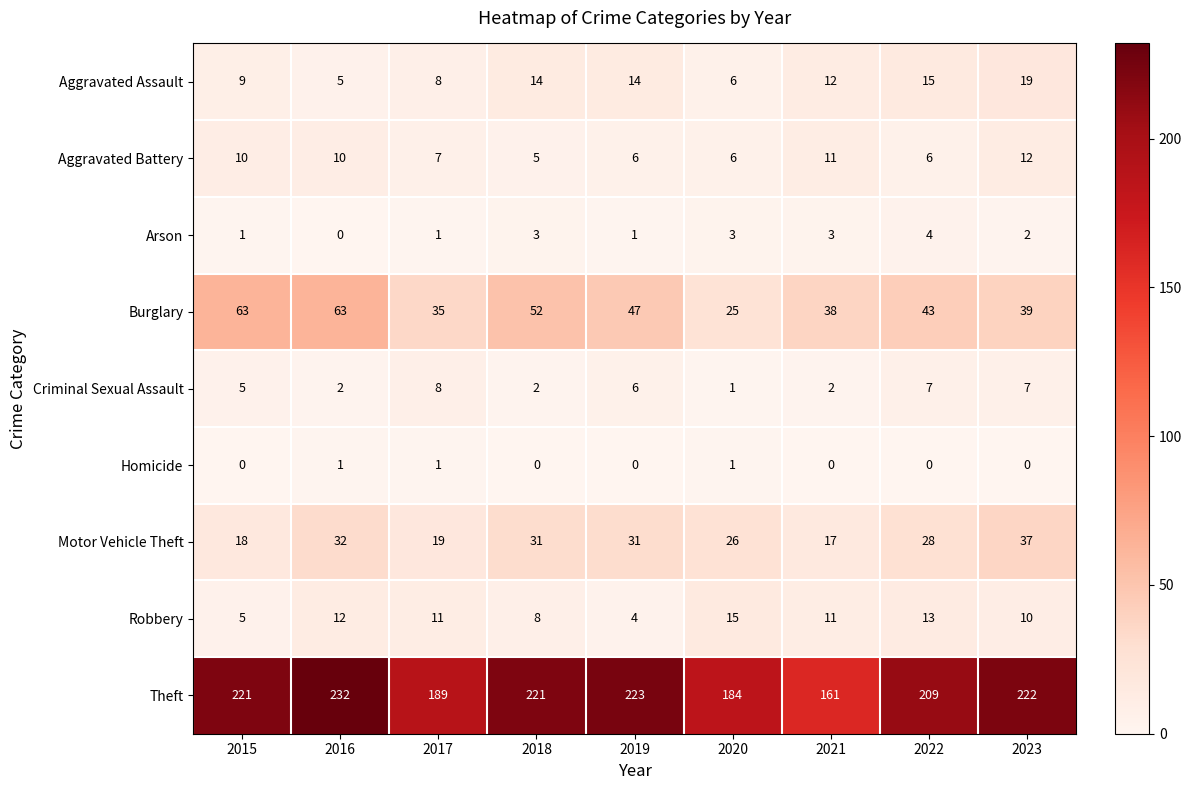

What is the average value of the Motor Vehicle Theft series?

27